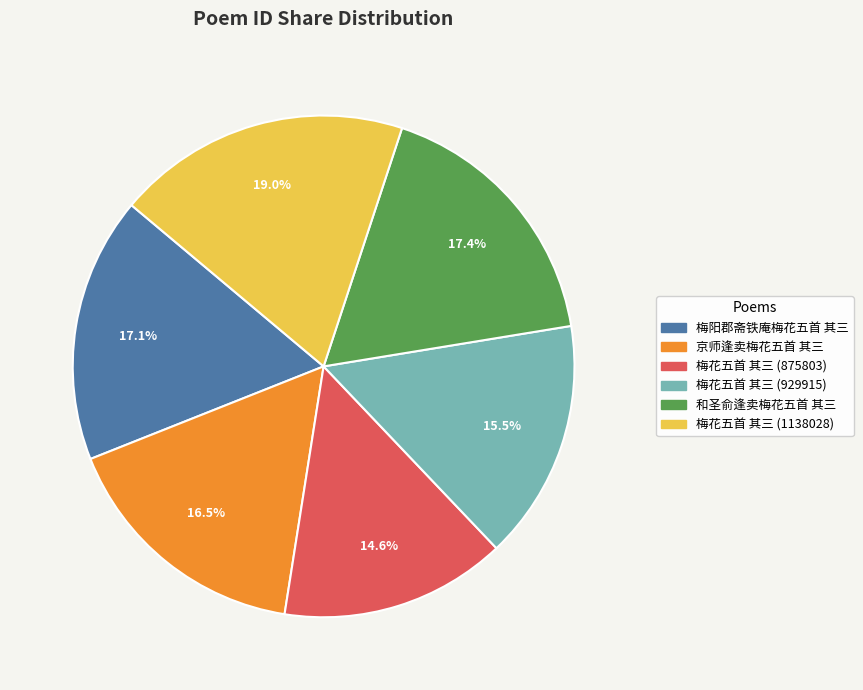

Does 梅花五首 其三 (875803) represent more than half of the total?

No